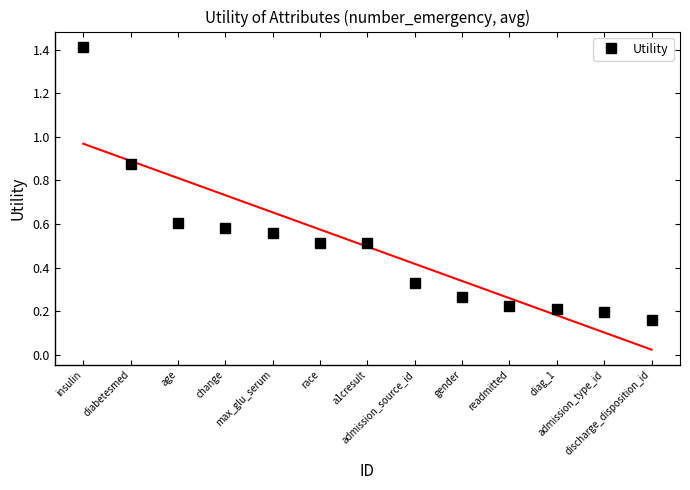

What is the label of the 10th point from the left?

readmitted